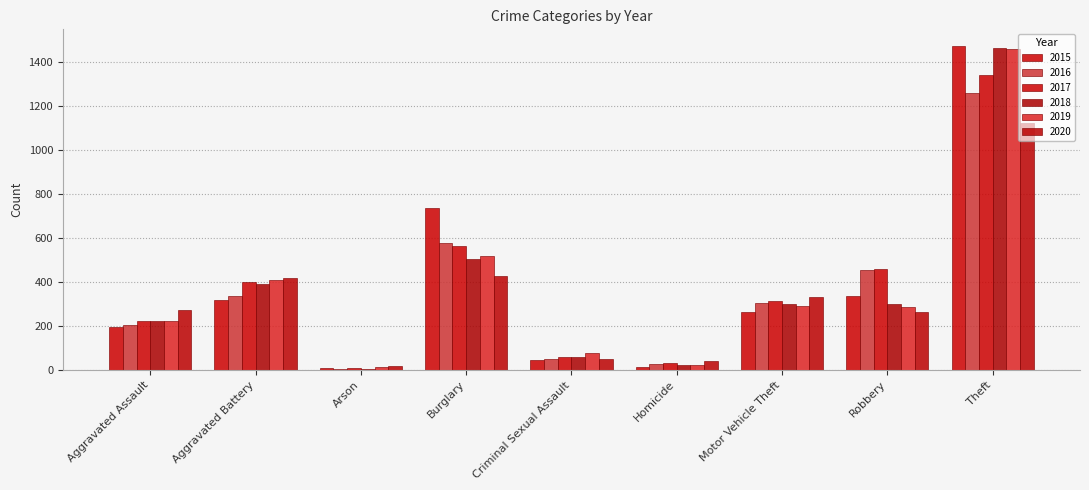

Count the number of categories in the chart.

9